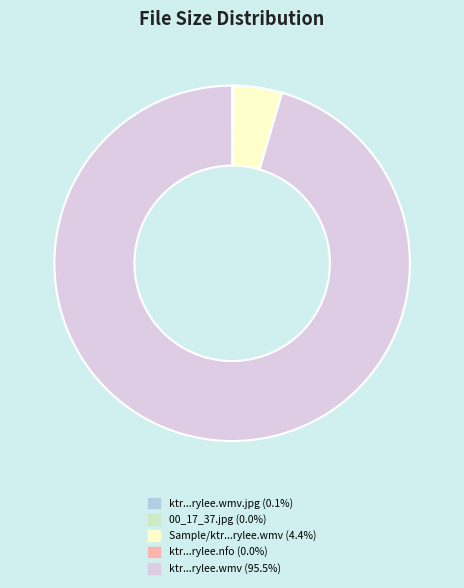

Does any single category account for the majority?

Yes